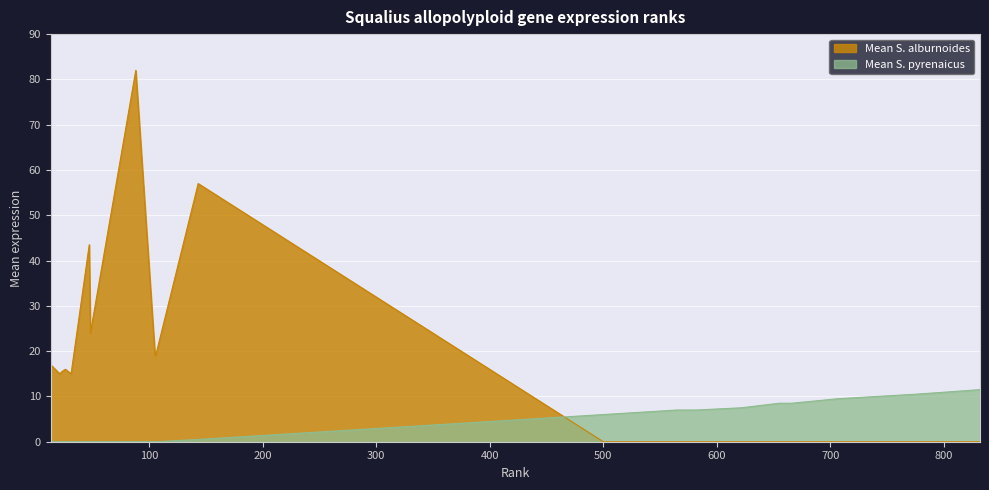

At which category is the sum across all series the highest?

88